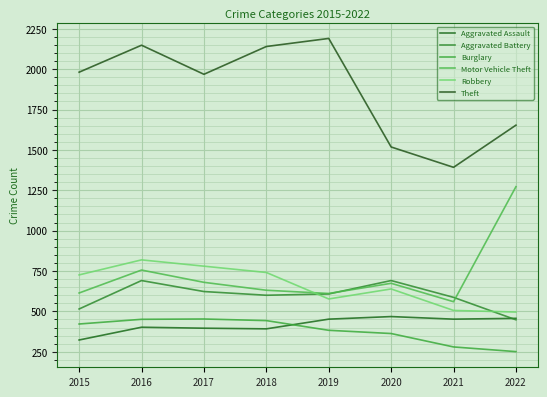

Between which two adjacent categories do Motor Vehicle Theft and Robbery first intersect?

2018 and 2019